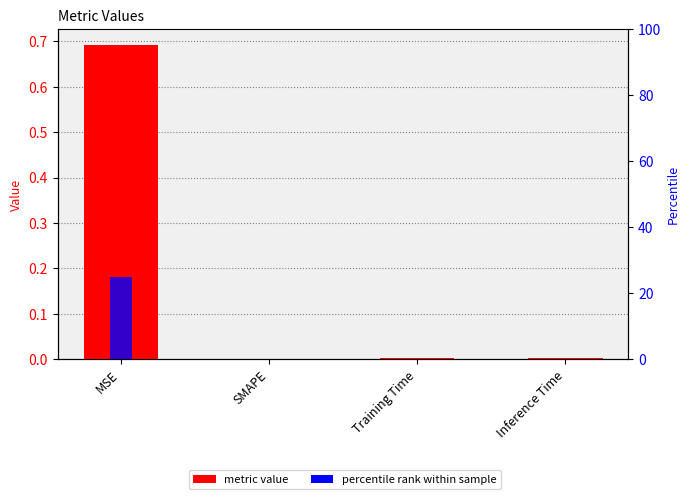

Is the value of col_1 at Inference Time greater than the value of percentile rank at SMAPE?

Yes